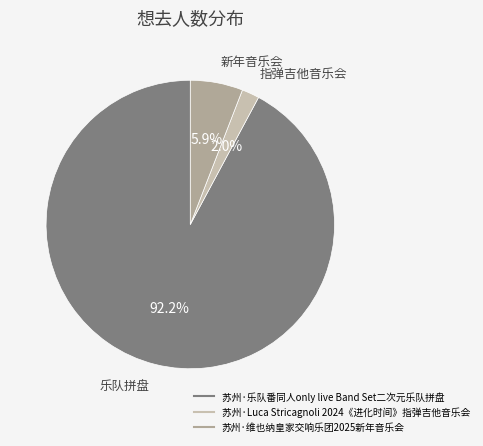

Which slice is the largest?

苏州·乐队番同人only live Band Set二次元乐队拼盘